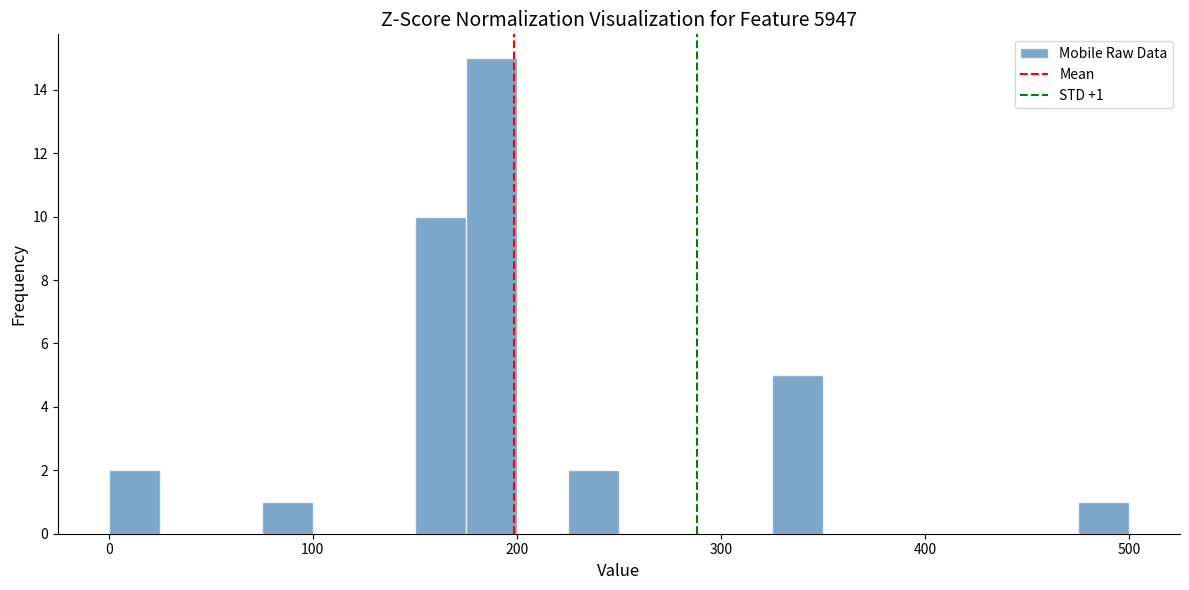

Read against the x-axis, roughly where is the centre of the tallest bar?

190